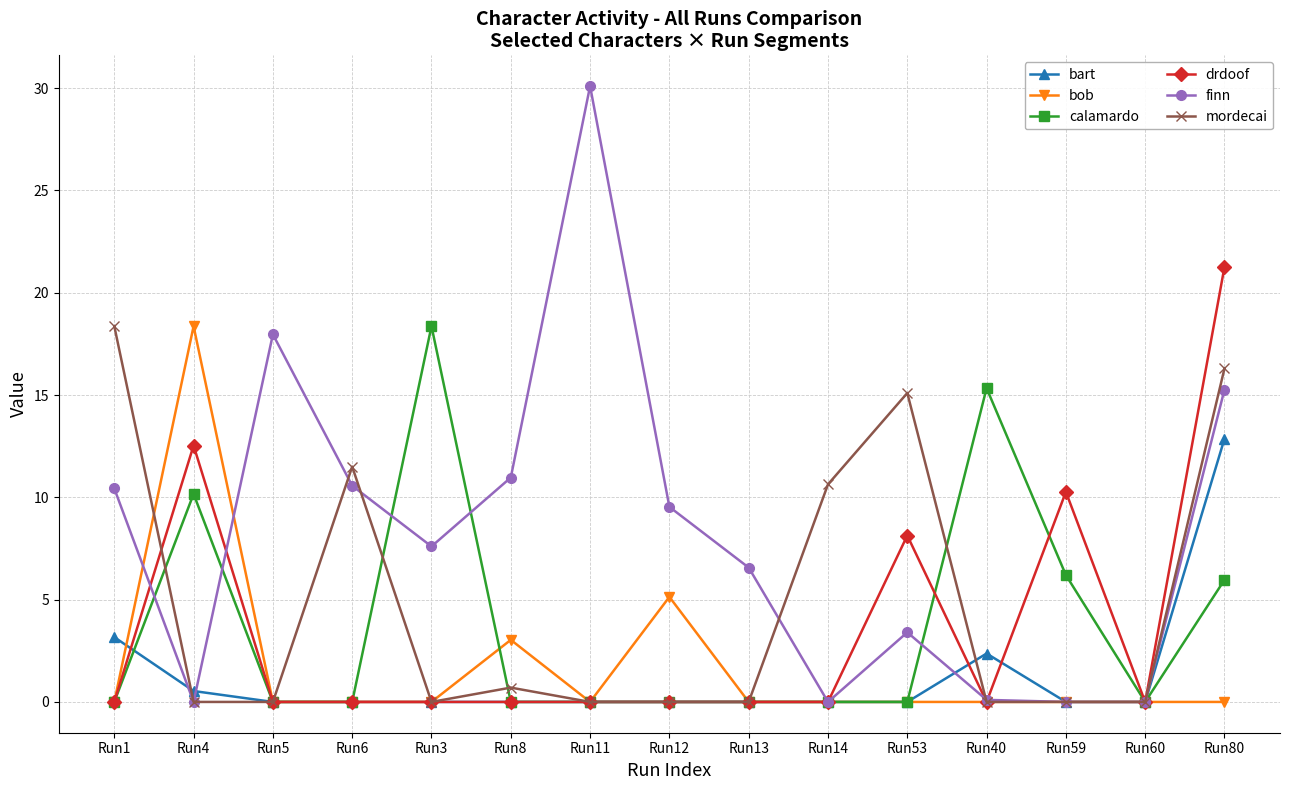

What are all the series names shown in the legend?

bart, bob, calamardo, drdoof, finn, mordecai